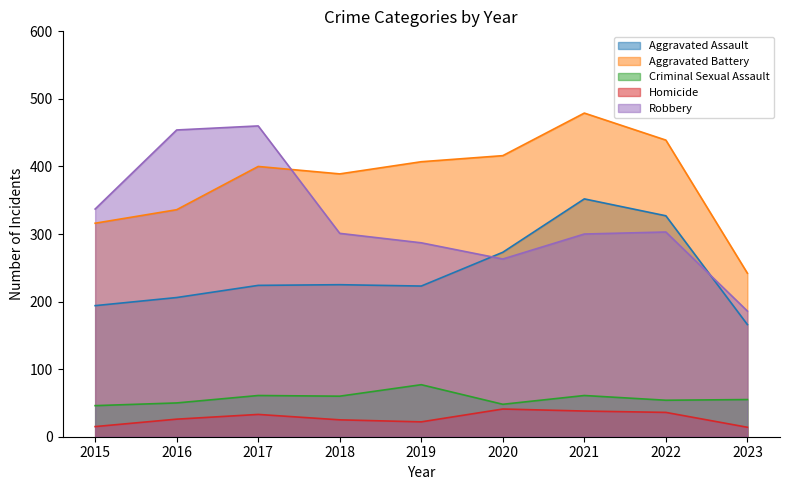

Which has a higher value, 2017 or 2023?

2017